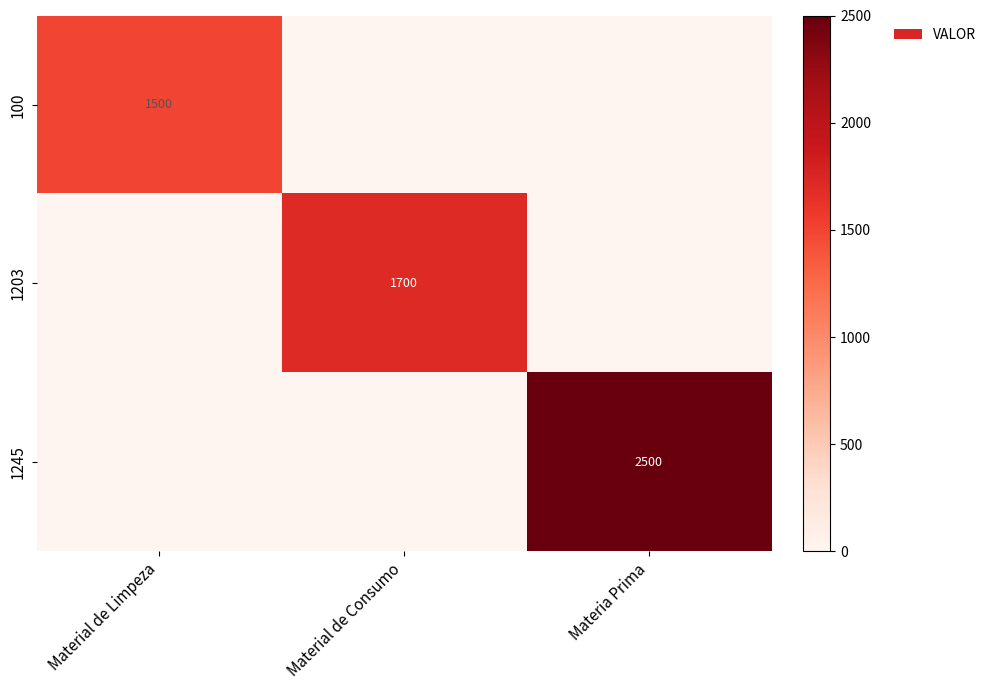

True or false: 1203 has a value of 1700 at Material de Consumo.

True